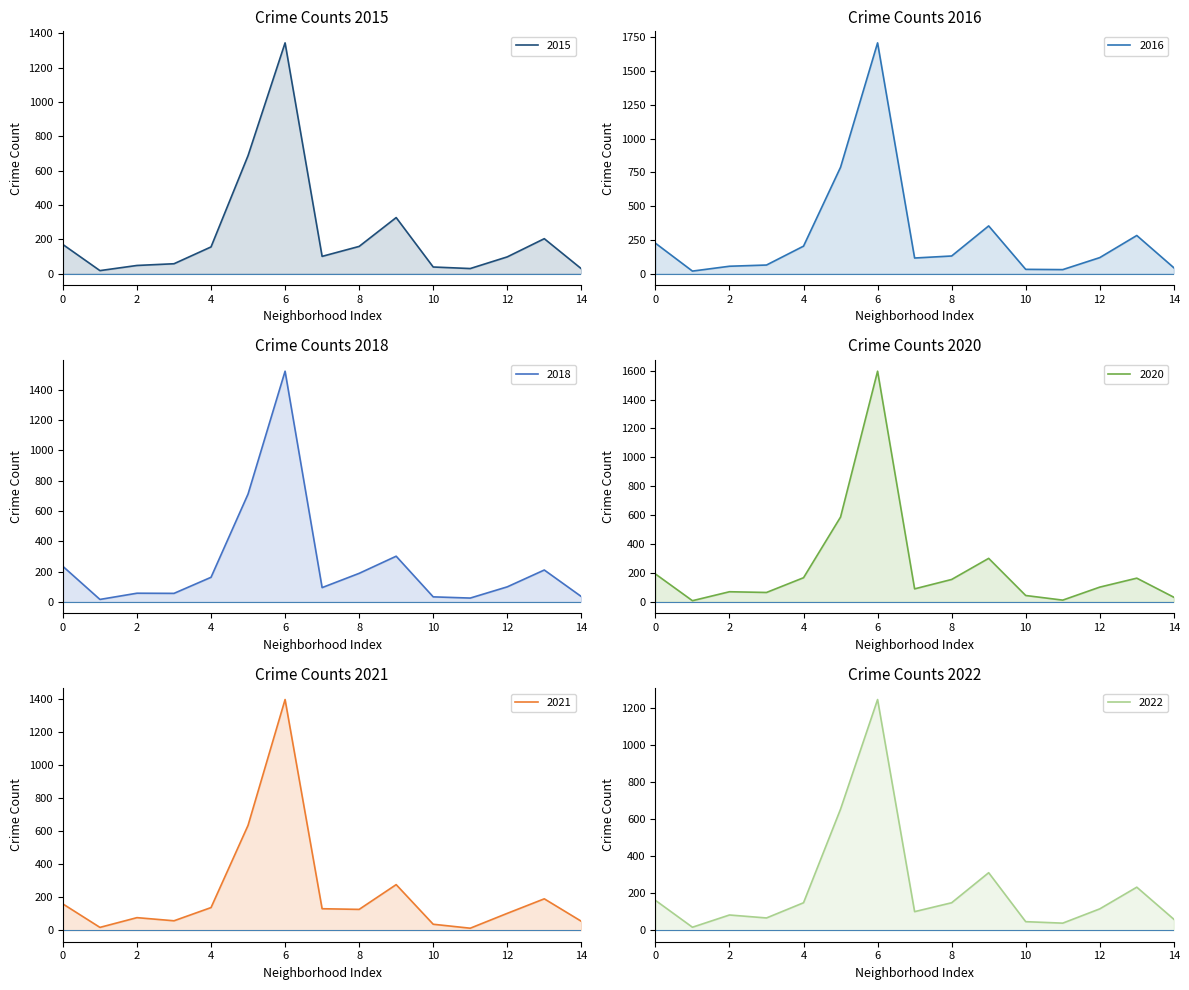

How many values in the 2022 series are below 115?

7